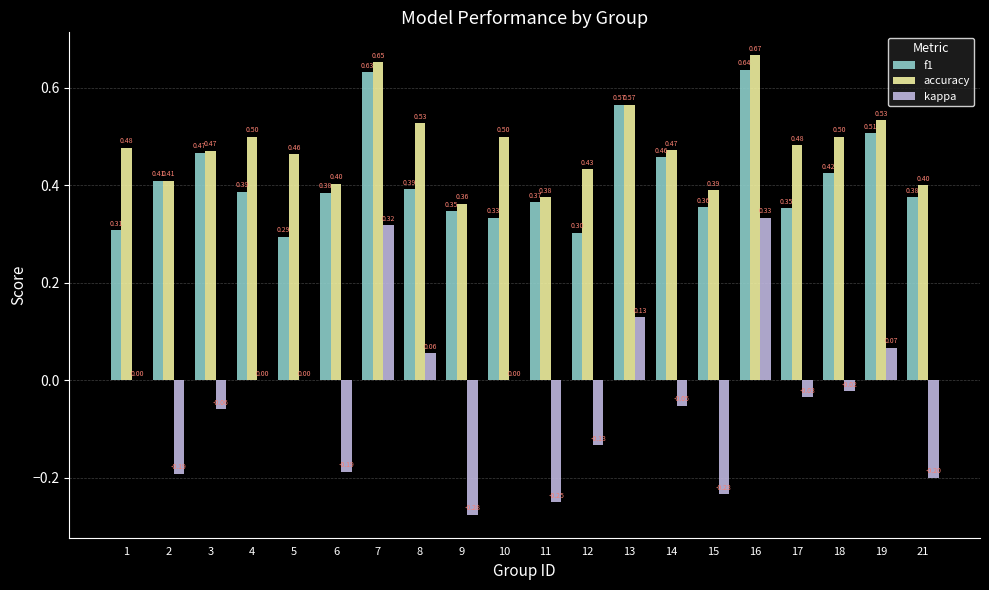

Which series changed the most between 6 and 18?

kappa